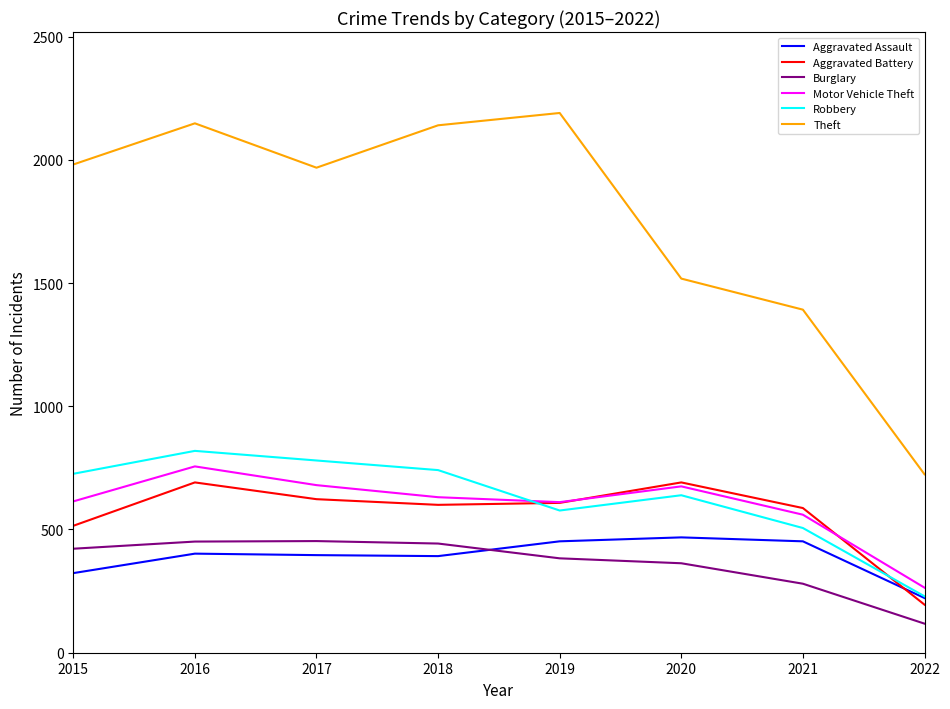

What is the minimum value shown in the chart?

118